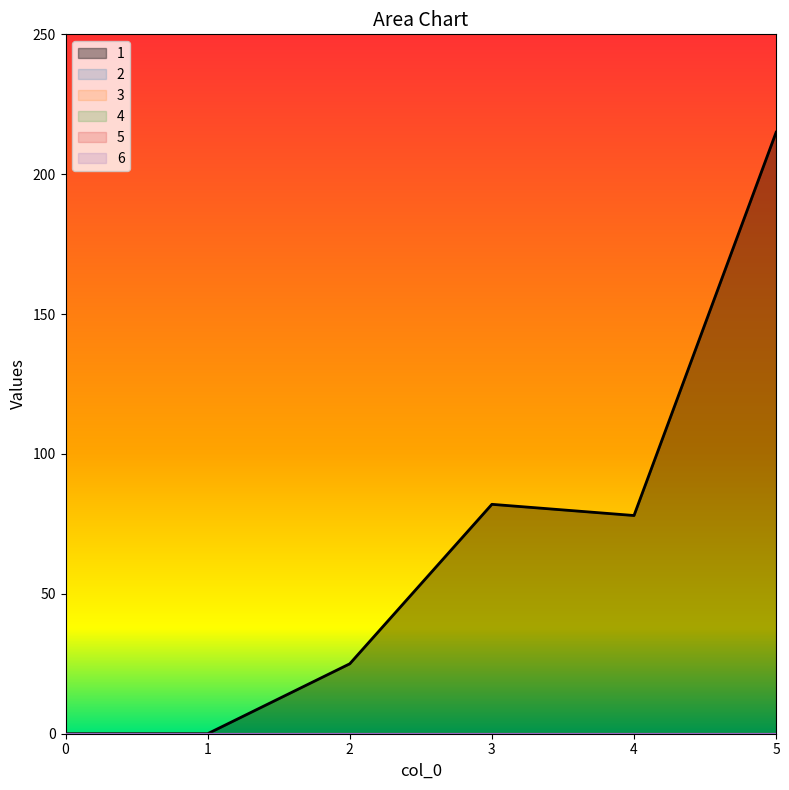

Does the chart have visible grid lines?

No